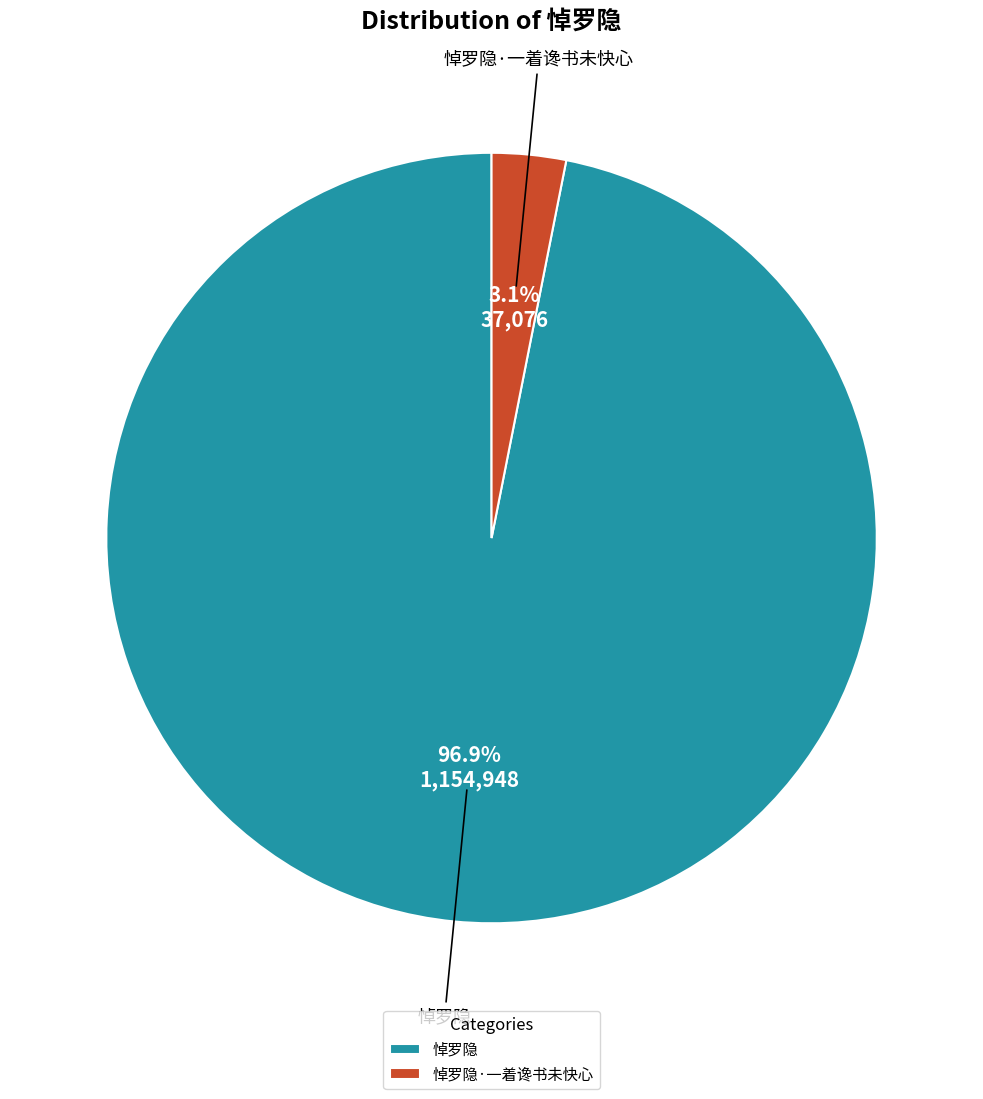

What is the smallest slice in the pie chart?

悼罗隐·一着谗书未快心